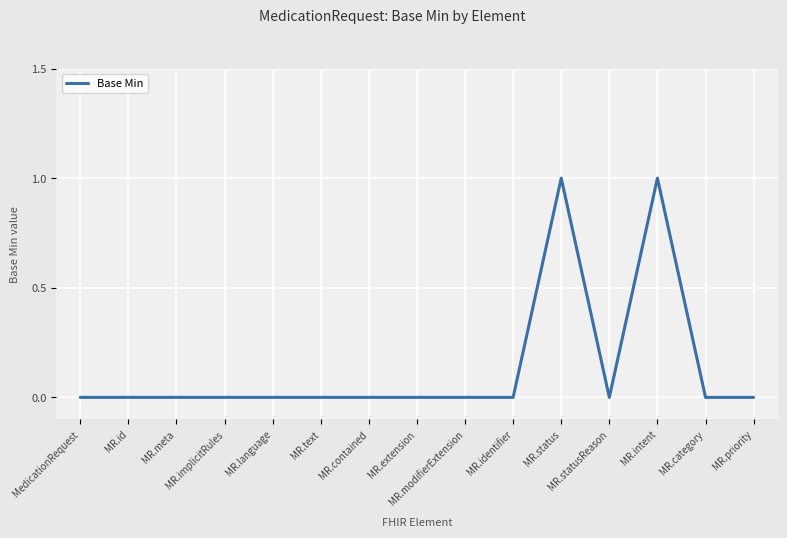

Reading left to right, what are all the values shown in this chart?

0	0	0	0	0	0	0	0	0	0	1	0	1	0	0